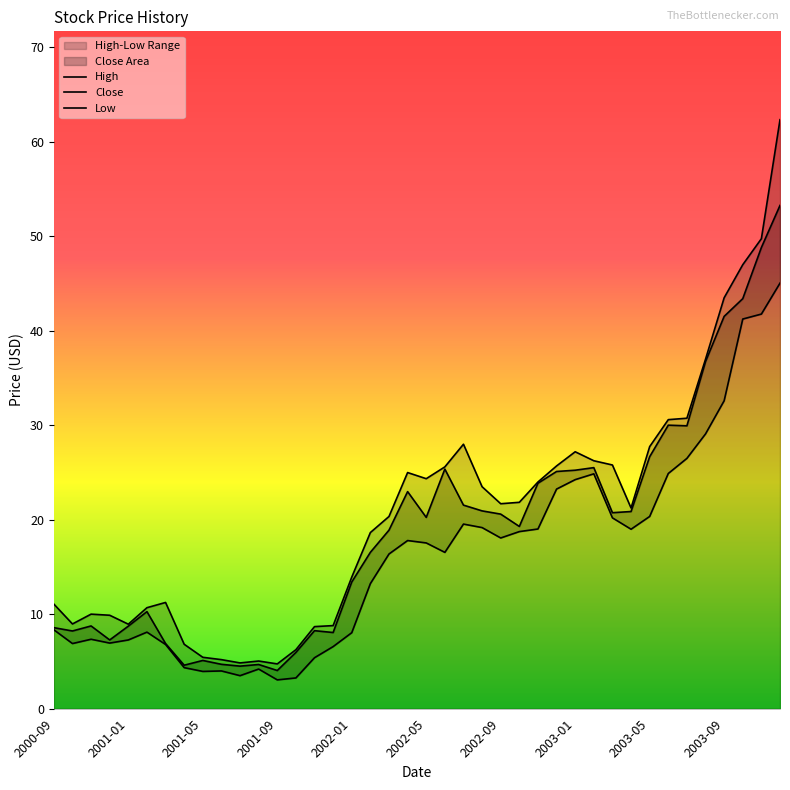

Rank the series by their maximum value, from lowest to highest.

Low, Close, High